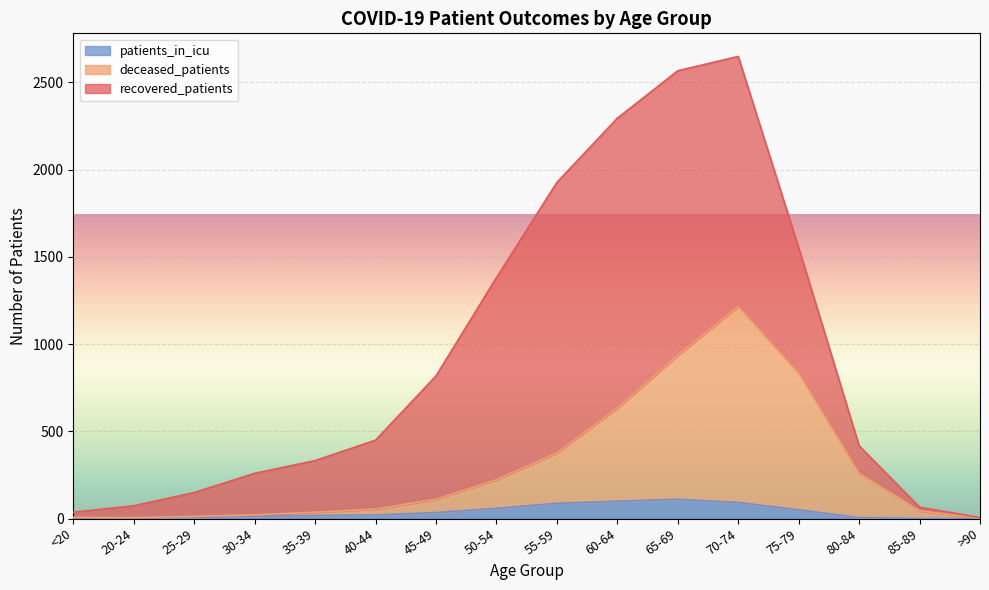

What is the highest value of the patients_in_icu series?

110